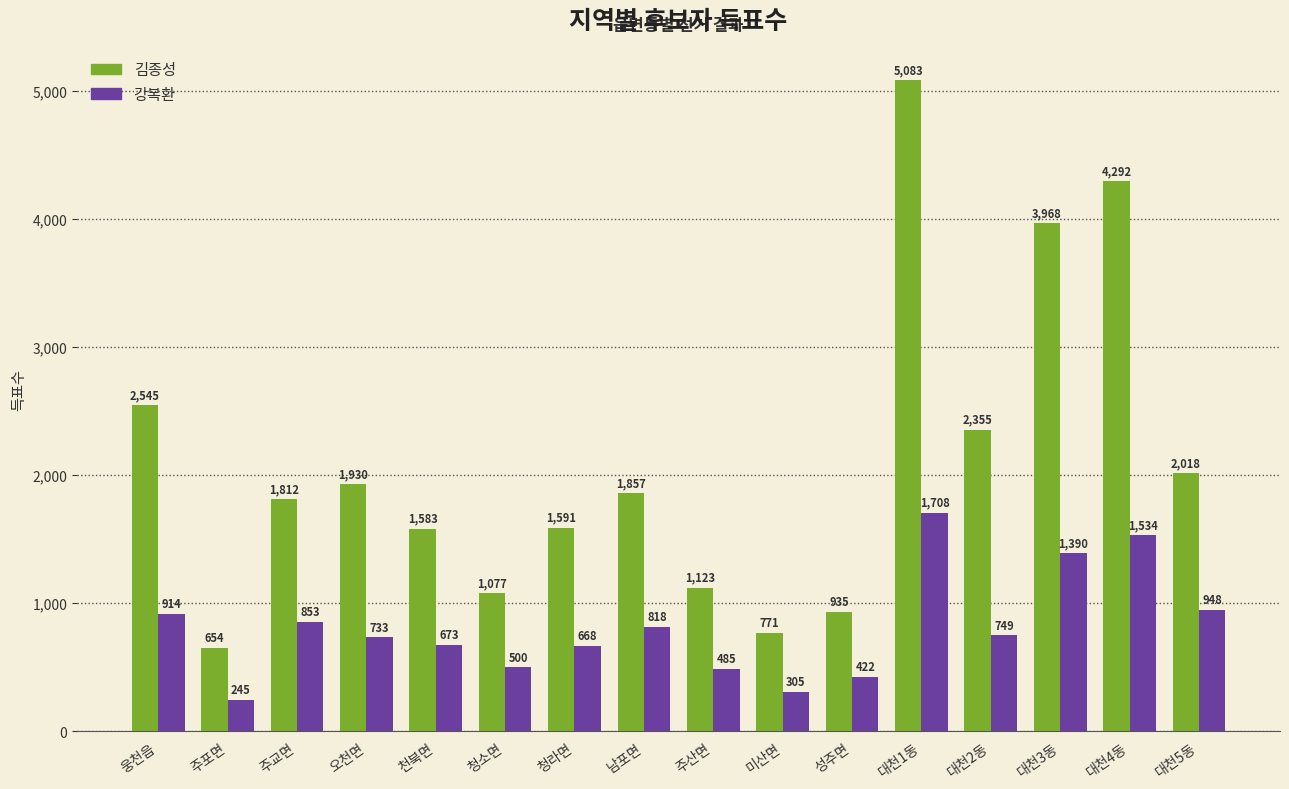

What is the total value across all series at 대천5동?

2966